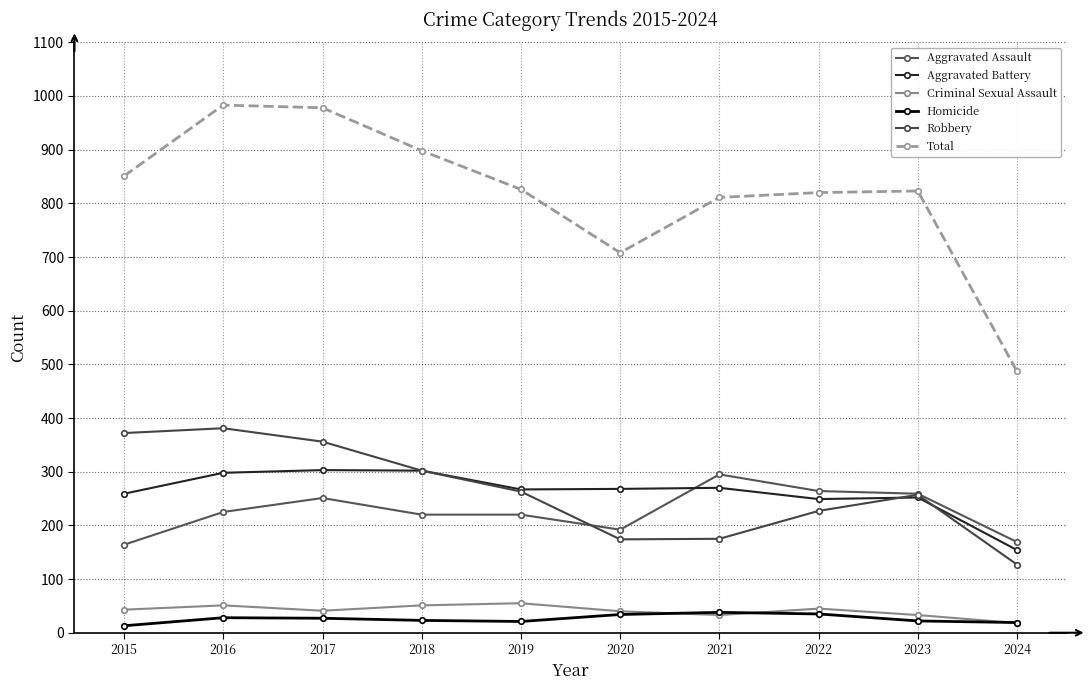

True or false: Aggravated Assault and Criminal Sexual Assault intersect in this chart.

False